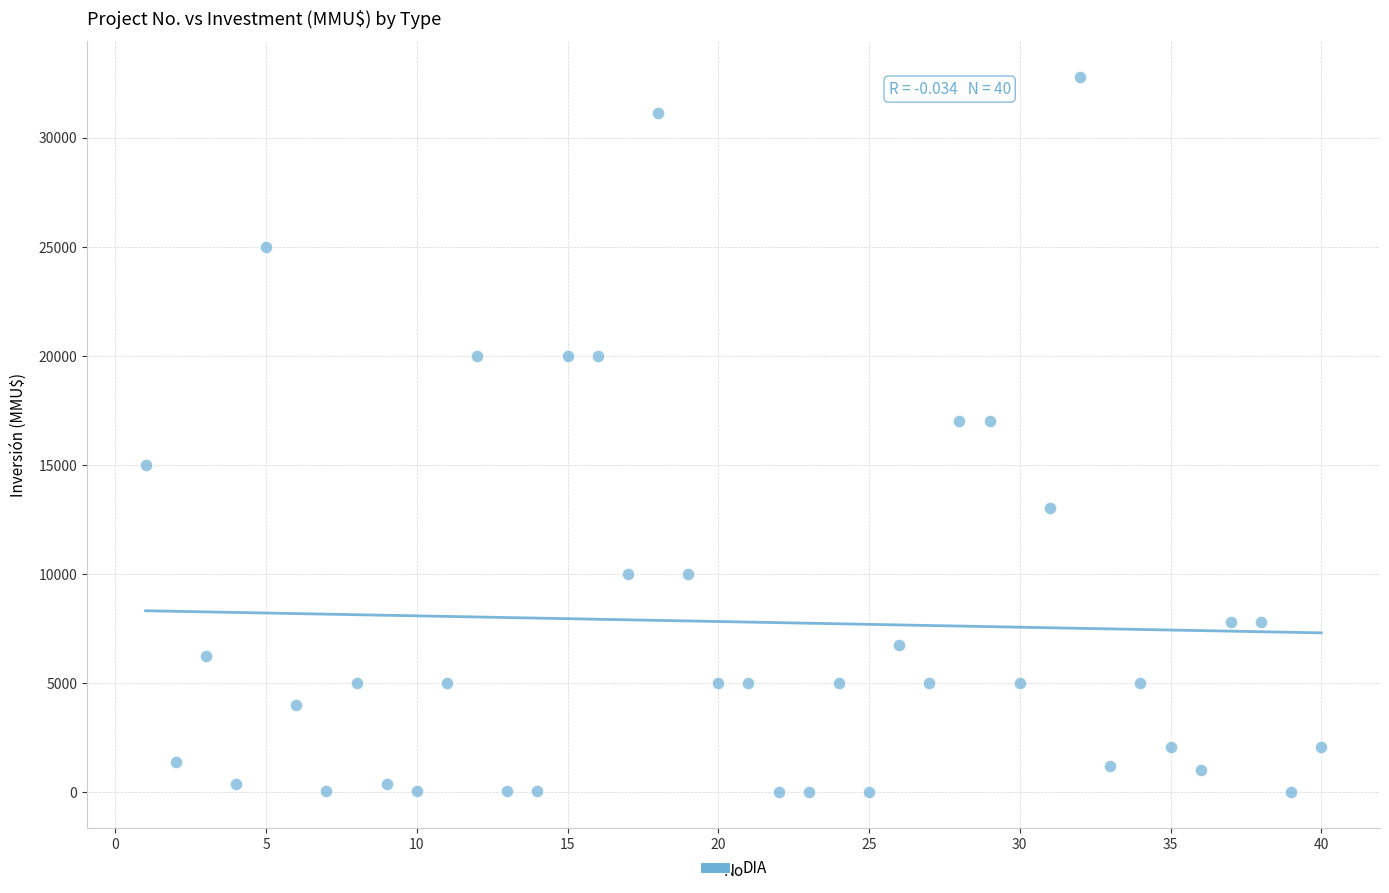

What is the range of Y values (max minus min)?

32775